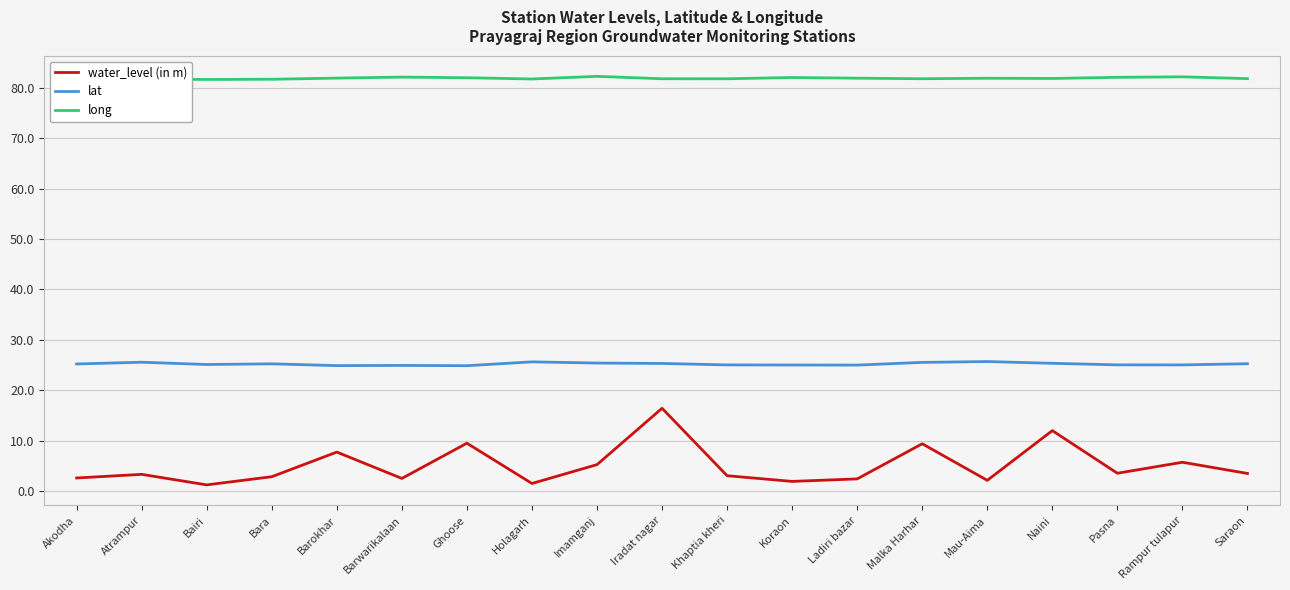

What is the maximum value for lat?

25.7